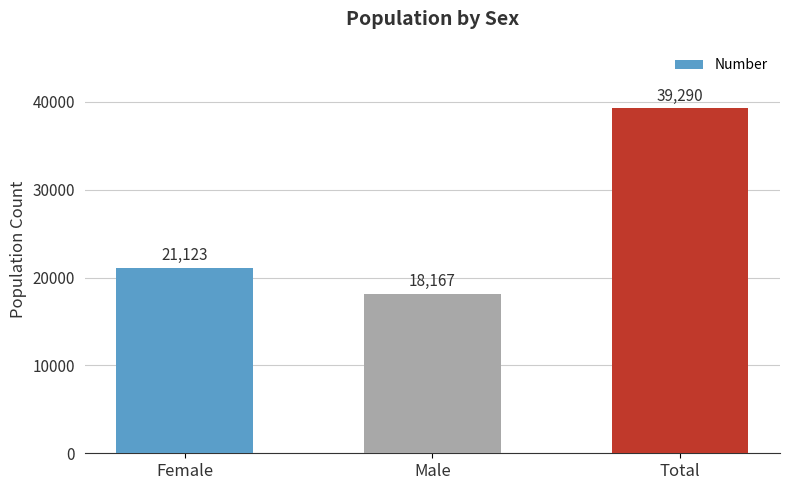

List the labels in order of value, largest first.

Total, Female, Male